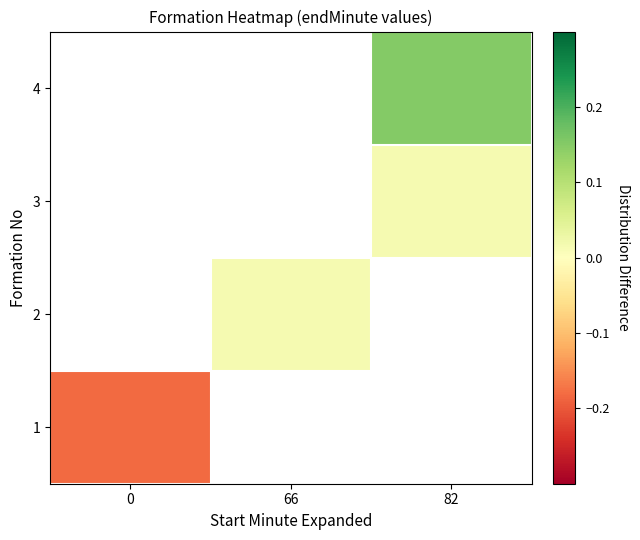

List the series in order of their peak value, lowest first.

1, 2, 3, 4